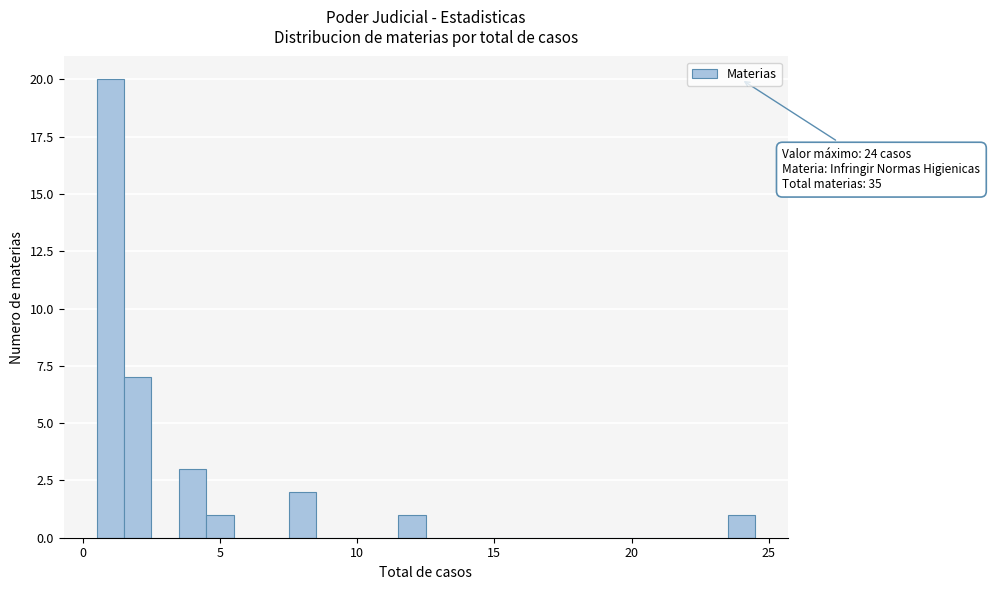

Read against the x-axis, roughly where is the centre of the tallest bar?

1.0